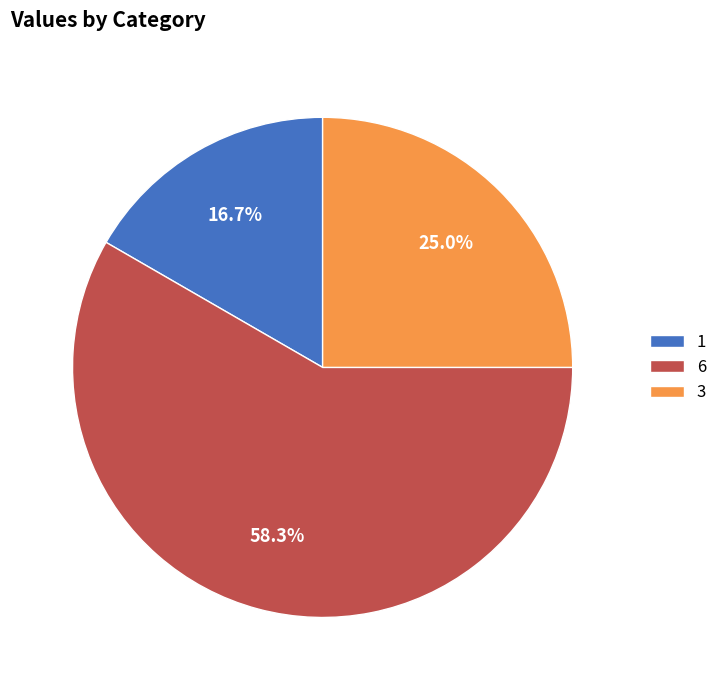

How many slices are in this pie chart?

3